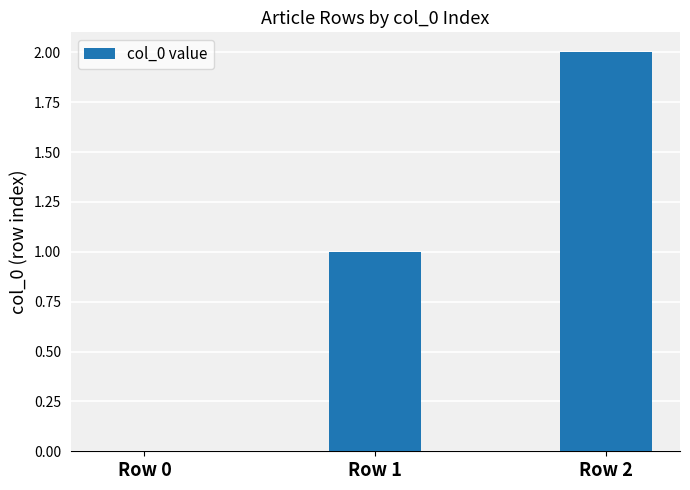

Between Row 1 and Row 2, which is larger?

Row 2